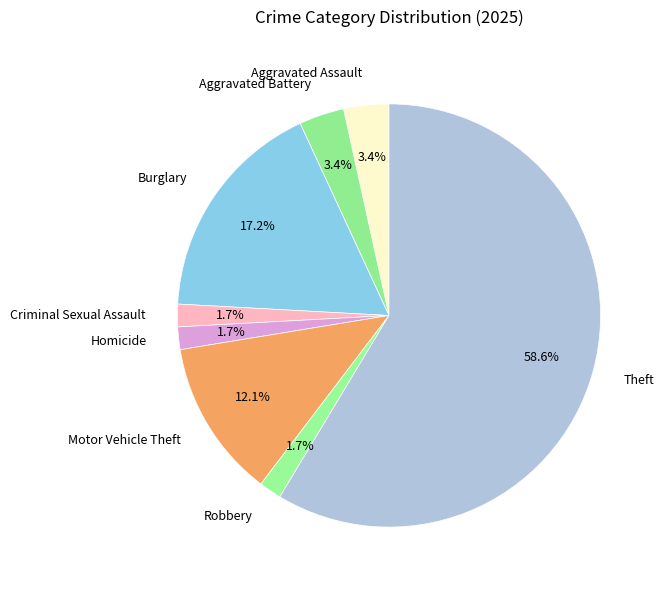

Which category has the biggest portion of the pie?

Theft